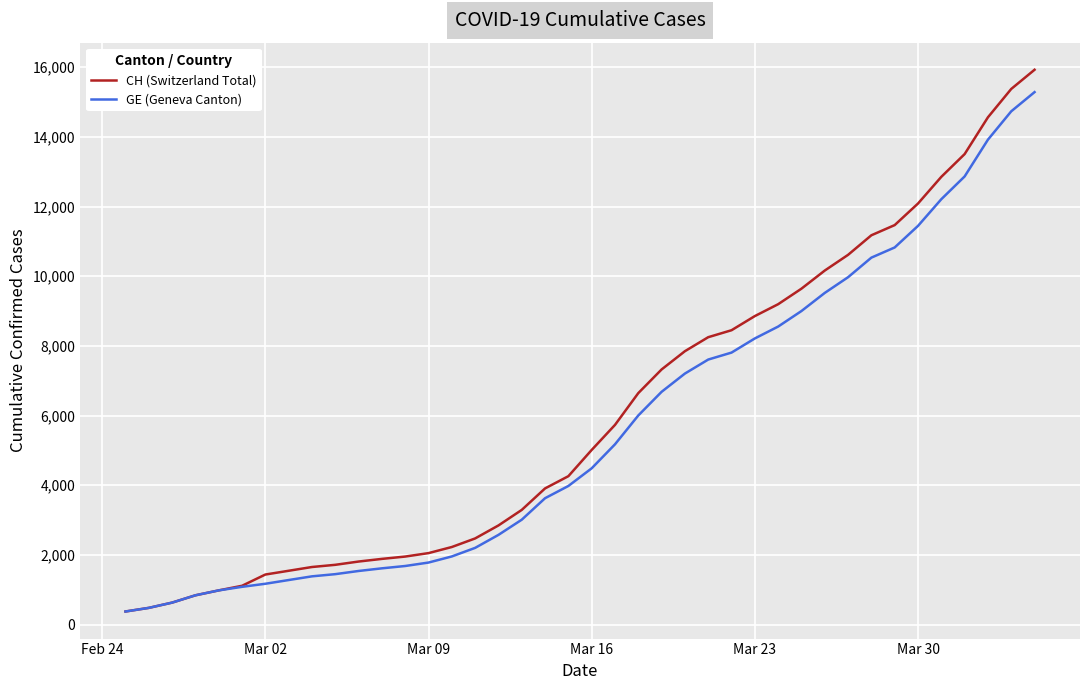

What is the maximum value shown in the chart?

15926